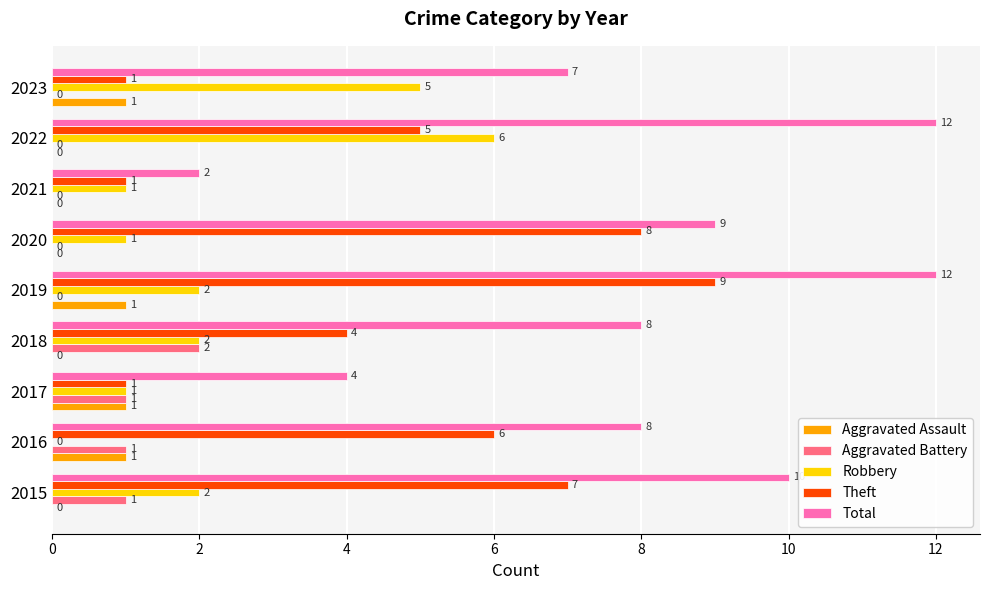

What is the sum of all Robbery values?

20